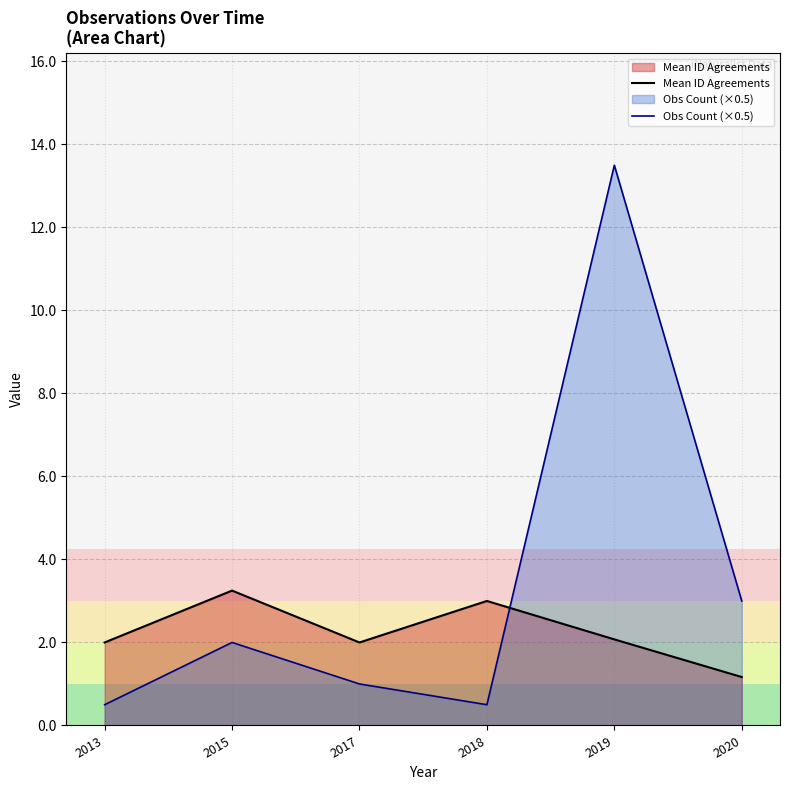

True or false: Obs Count (×0.5) has more than 1 interior local peaks.

True